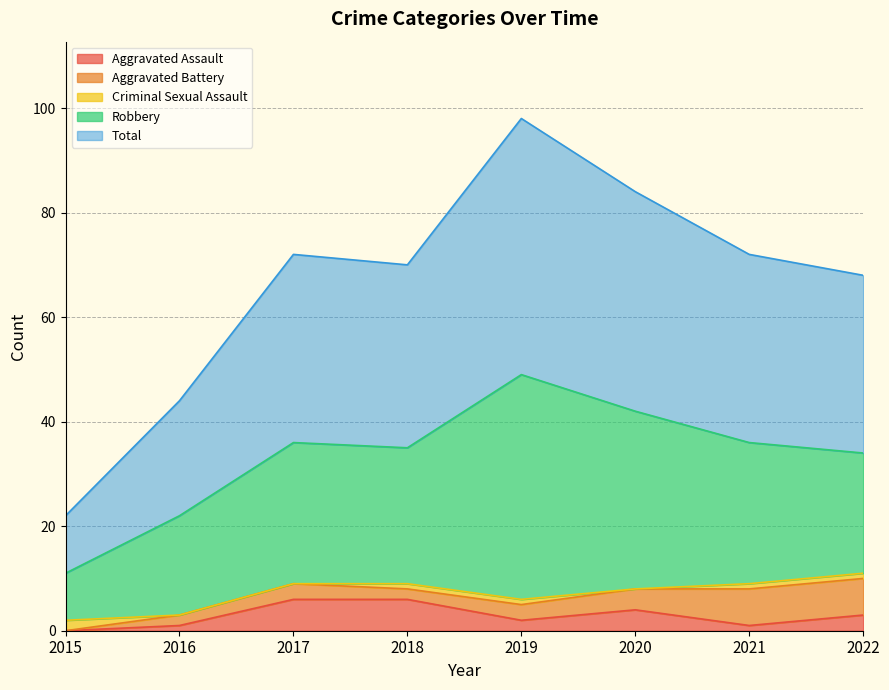

What is the value of the Robbery point at the 6th from the left?

34